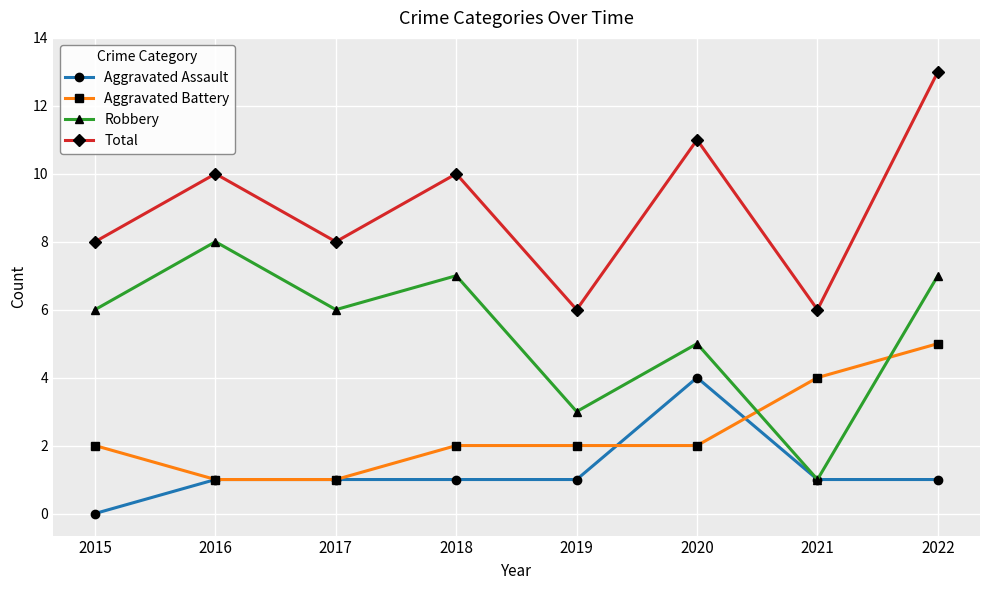

At which category does Robbery reach its first local peak?

2016